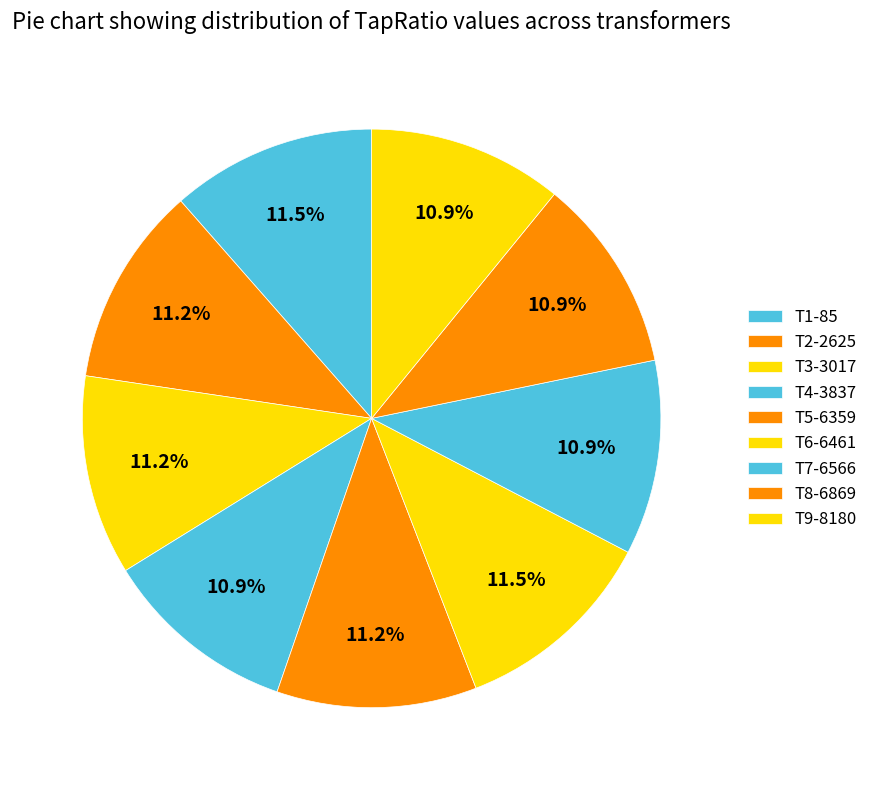

Combined, do T7-6566 and T8-6869 account for over 50%?

No